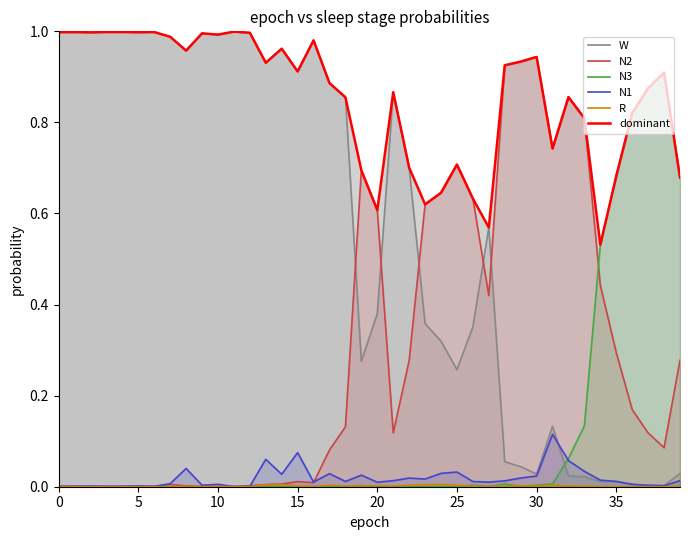

What is the average value of the N3 series?

0.1